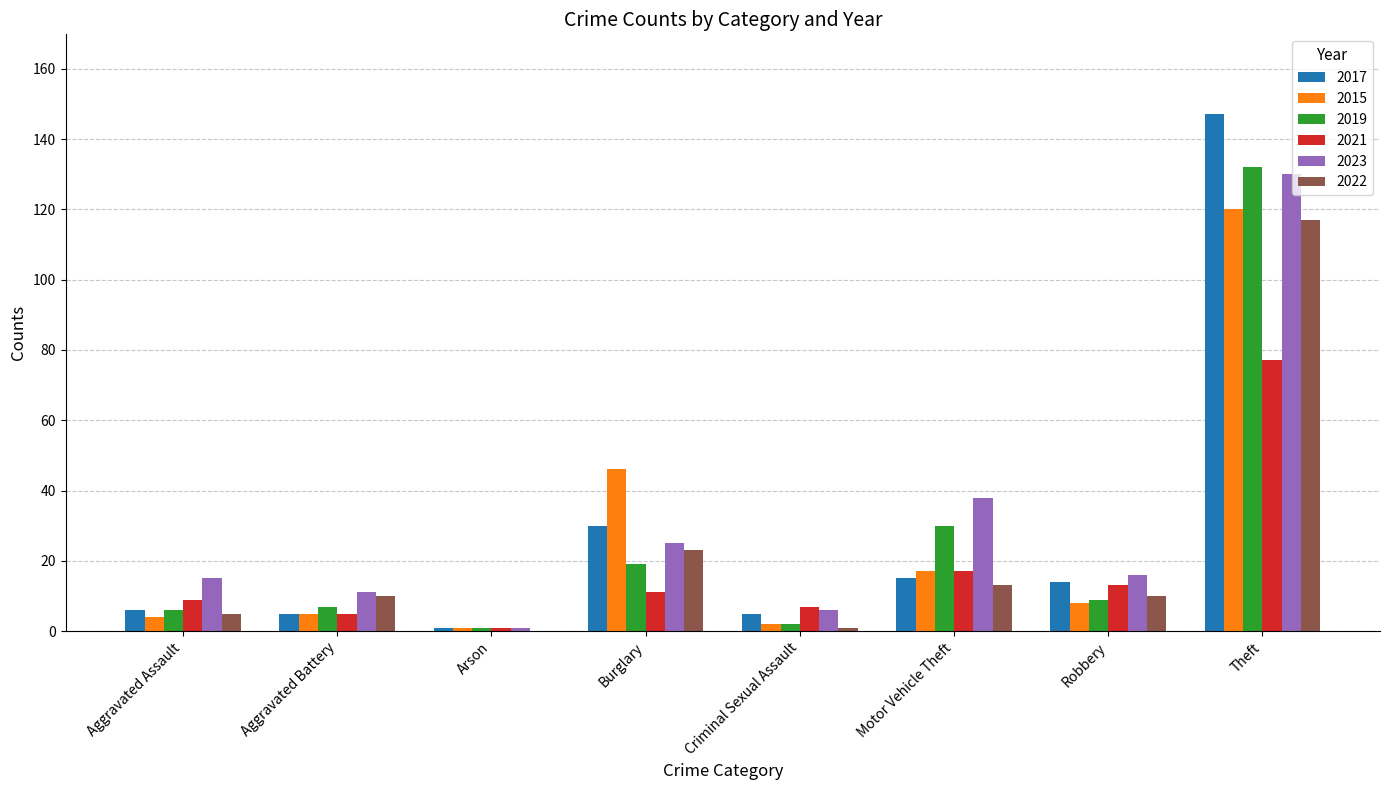

What is the sum of the 2023 values at Burglary and Aggravated Battery?

36